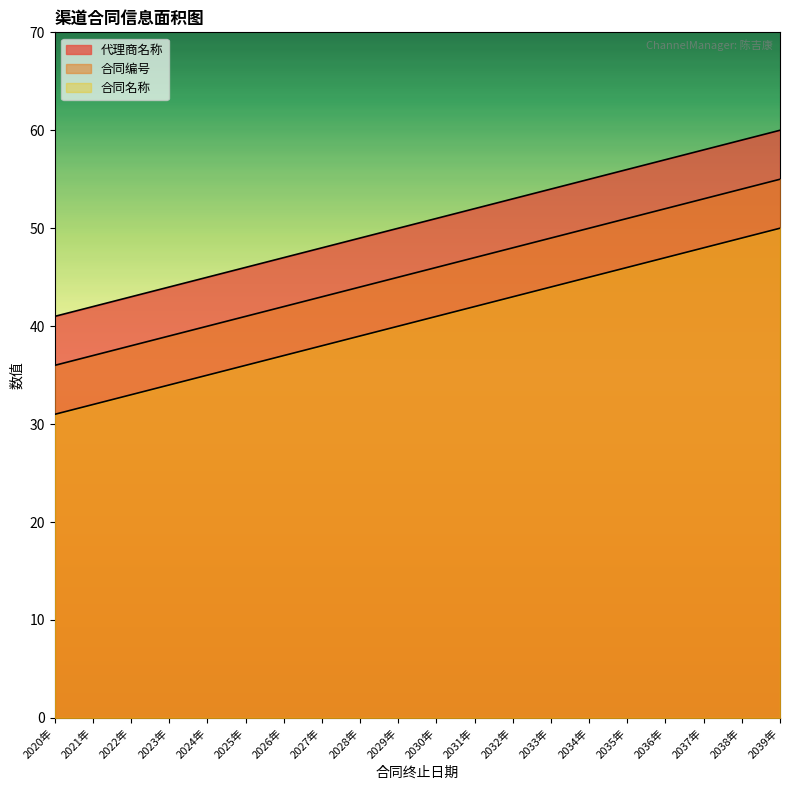

Between 2020年 and 2024年, which series saw the biggest shift?

代理商名称